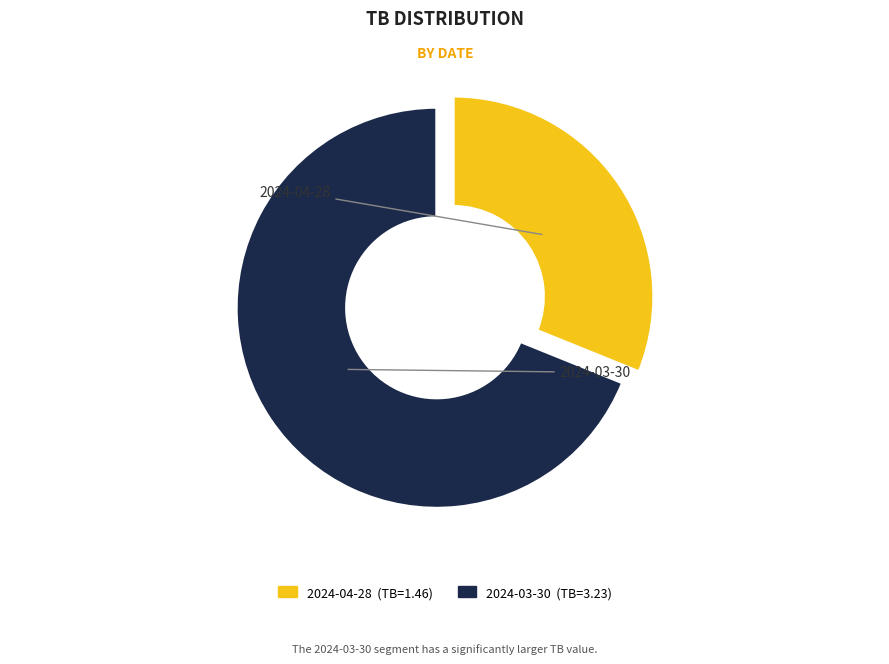

The 2024-04-28 slice represents 41% of the pie. True or false?

False